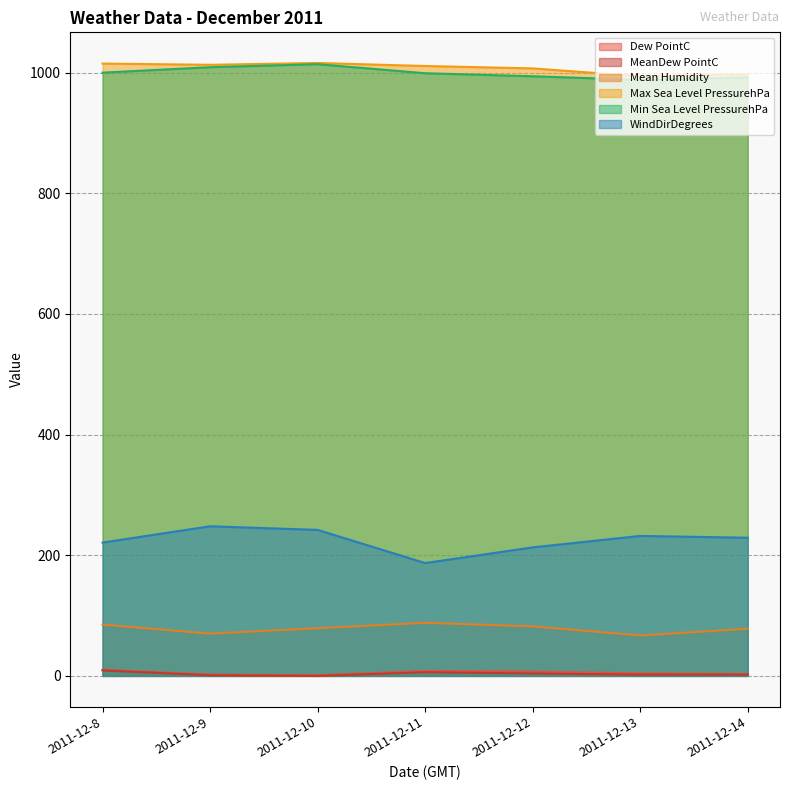

How many interior local valleys does the Dew PointC series have?

1